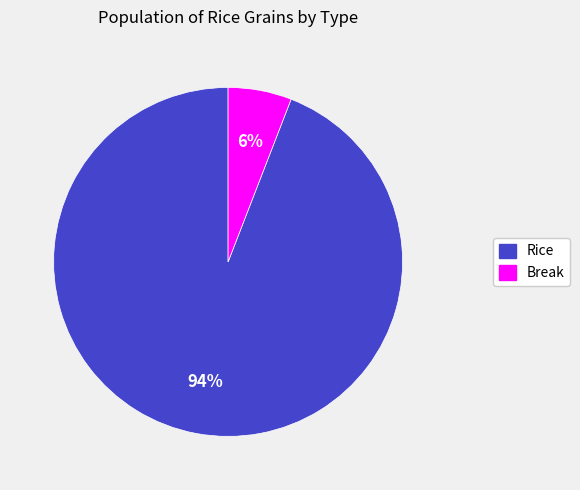

To the nearest percent, what portion does Break represent?

6%